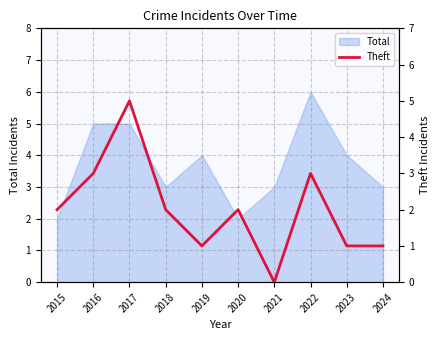

How many lines are shown in the chart?

1